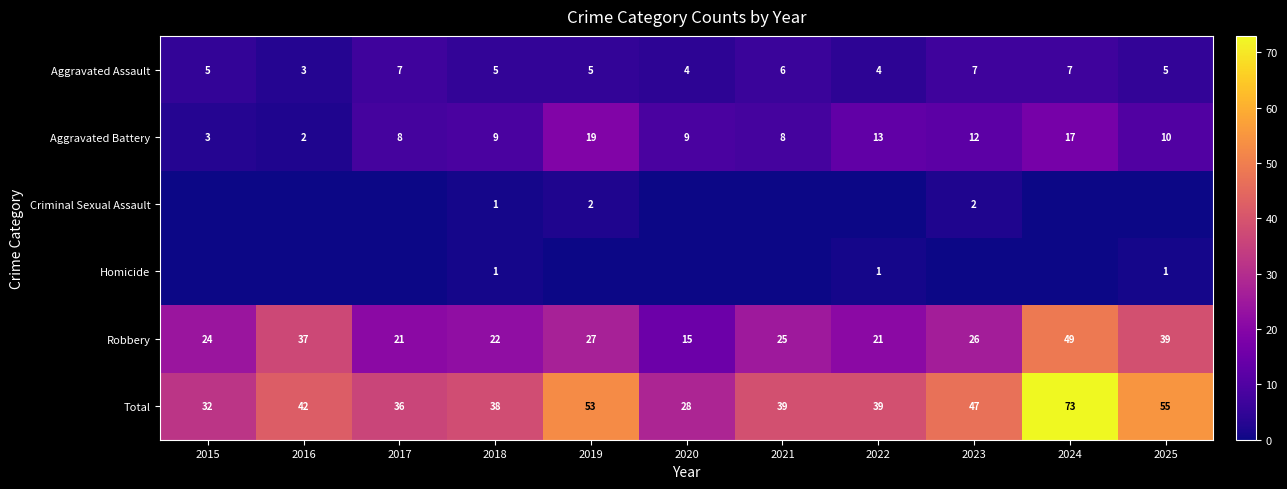

What is the spread (max minus min) of values at 2022?

39